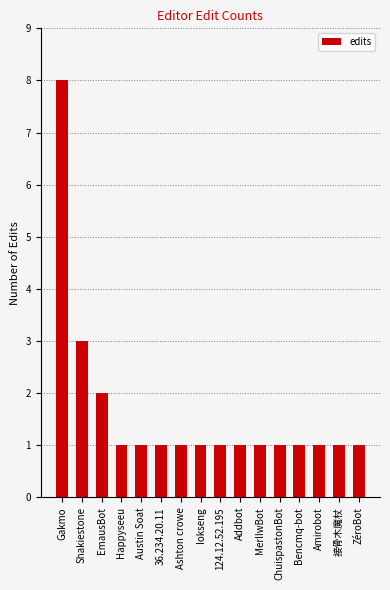

Which category has the highest value across all series?

Gakmo